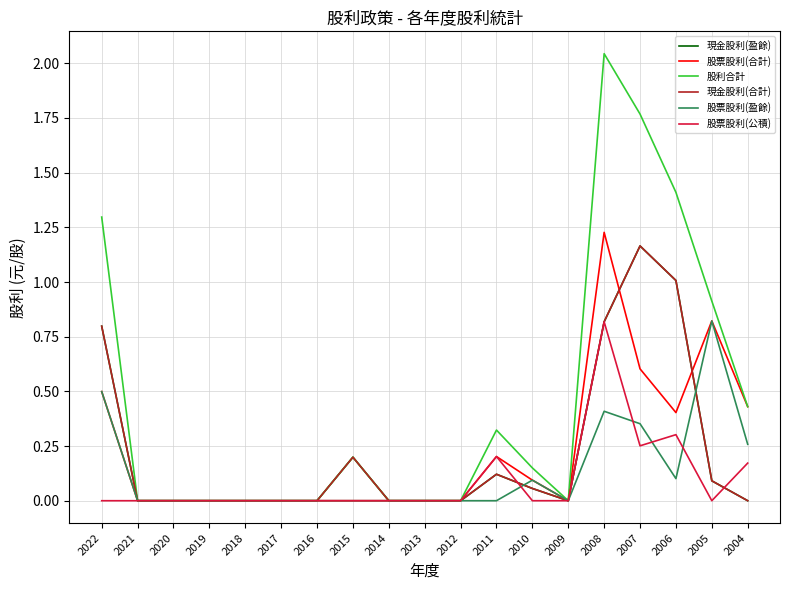

Does the chart have visible grid lines?

Yes